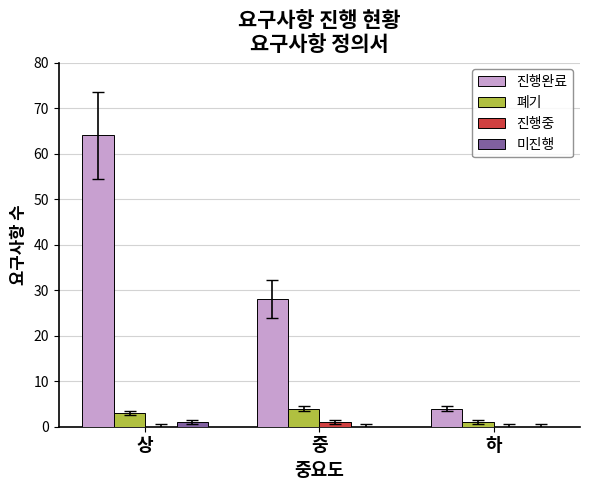

Which series has the largest total across all categories?

진행완료